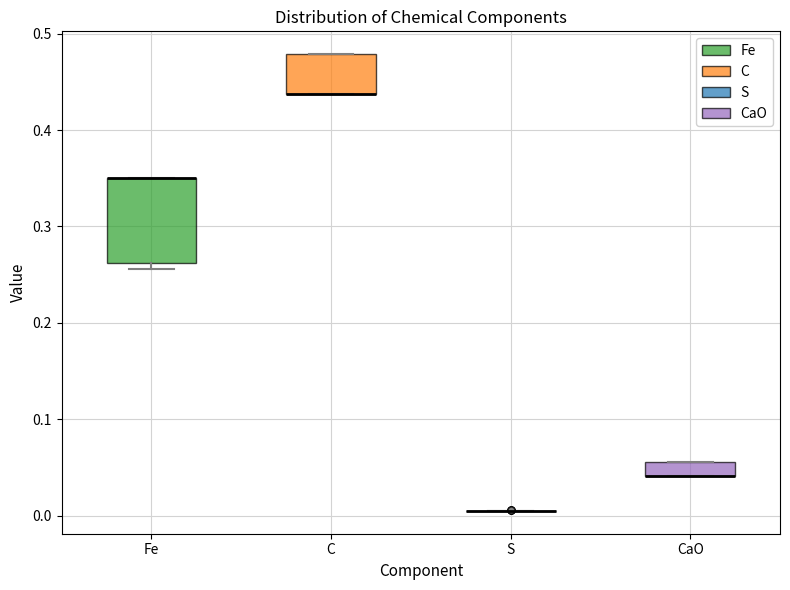

Where is the upper edge of the box for C on the y-axis? The values are not printed on the chart, so give them approximately, as read against the axis.

0.48